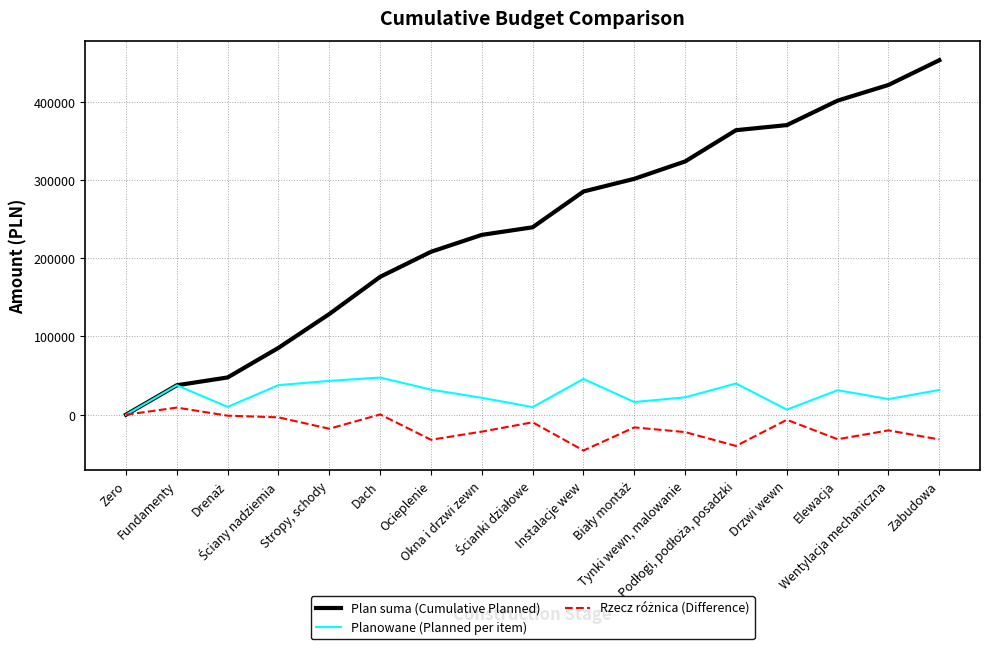

What is the maximum value for Planowane (Planned per item)?

47500